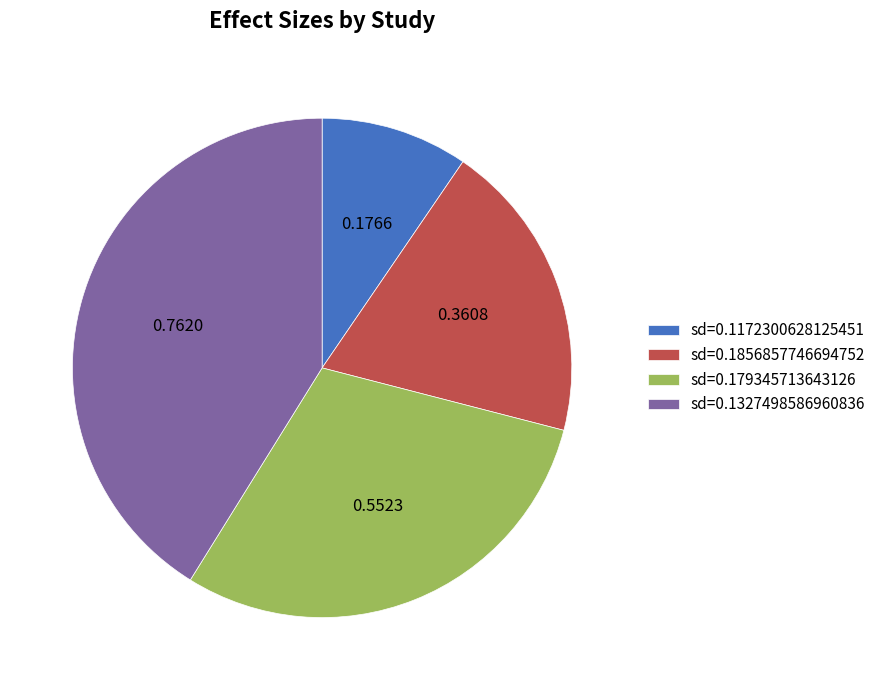

Rank the categories by value from lowest to highest.

sd=0.1172300628125451, sd=0.1856857746694752, sd=0.179345713643126, sd=0.1327498586960836